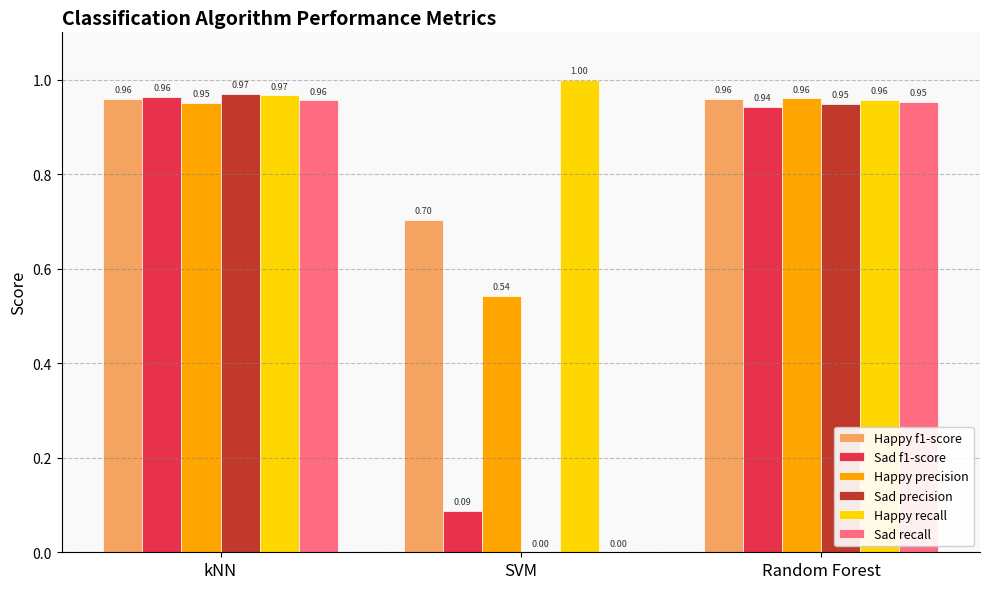

How many values in the Sad precision series exceed 0?

2